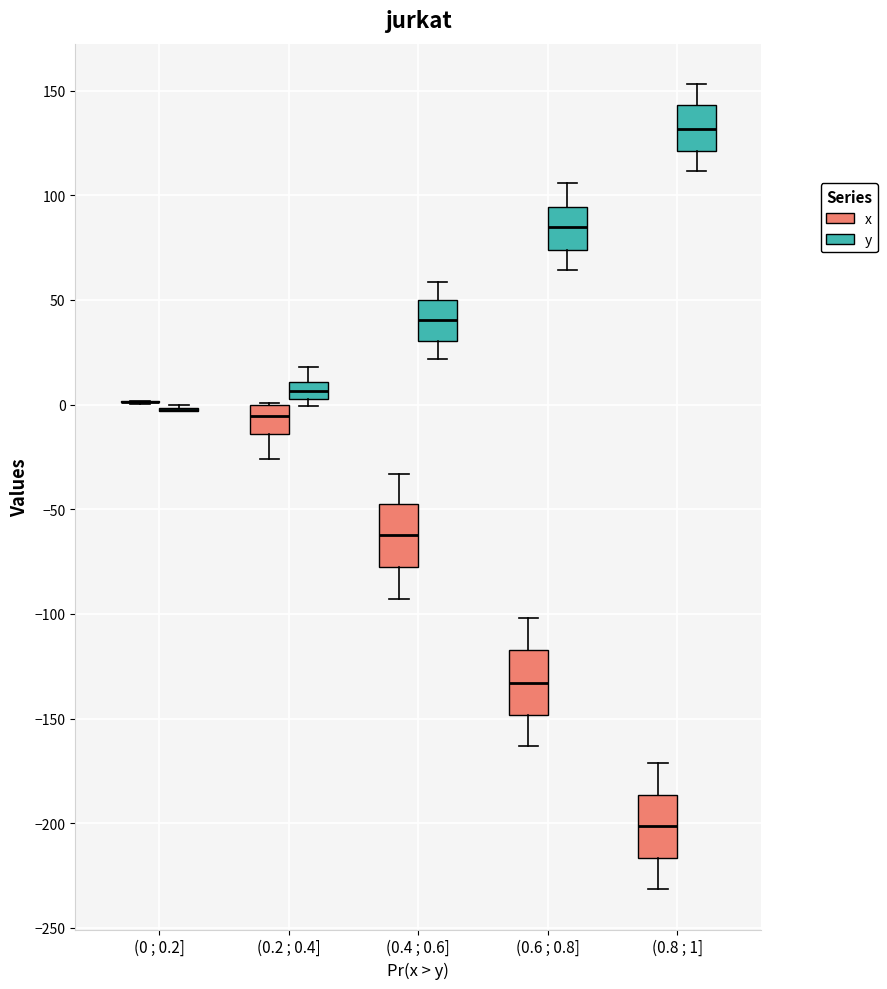

Reading left to right, read every box against the y-axis: the position of its median line, the range the box covers, and the ends of its whiskers. The values are not printed on the chart, so give them approximately, as read against the axis.

(0 ; 0.2] (x): box collapsed to a line at 0, whiskers 0 to 0
(0 ; 0.2] (y): box collapsed to a line at 0, whiskers -5 to 0
(0.2 ; 0.4] (x): median -5, box -15 to 0, whiskers -25 to 0
(0.2 ; 0.4] (y): median 5 (inside the box), box 5 to 10, whiskers 0 to 20
(0.4 ; 0.6] (x): median -60, box -80 to -45, whiskers -95 to -35
(0.4 ; 0.6] (y): median 40, box 30 to 50, whiskers 20 to 60
(0.6 ; 0.8] (x): median -135, box -150 to -115, whiskers -165 to -100
(0.6 ; 0.8] (y): median 85, box 75 to 95, whiskers 65 to 105
(0.8 ; 1] (x): median -200, box -215 to -185, whiskers -230 to -170
(0.8 ; 1] (y): median 130, box 120 to 145, whiskers 110 to 155